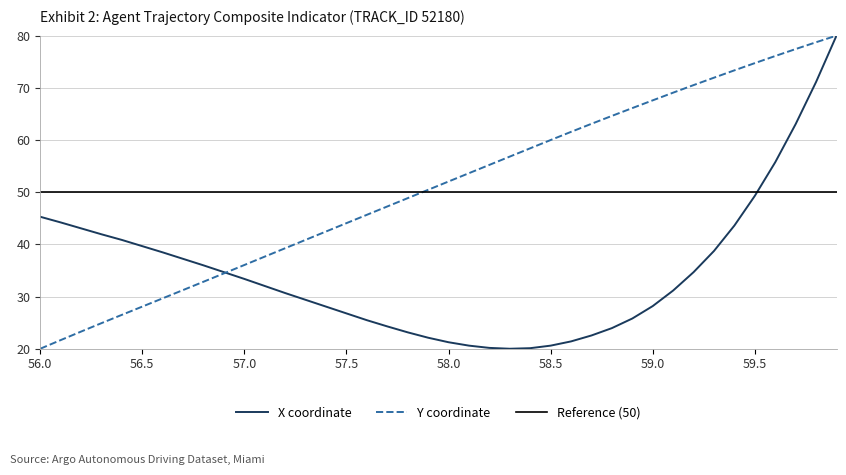

Count the number of categories in the chart.

40